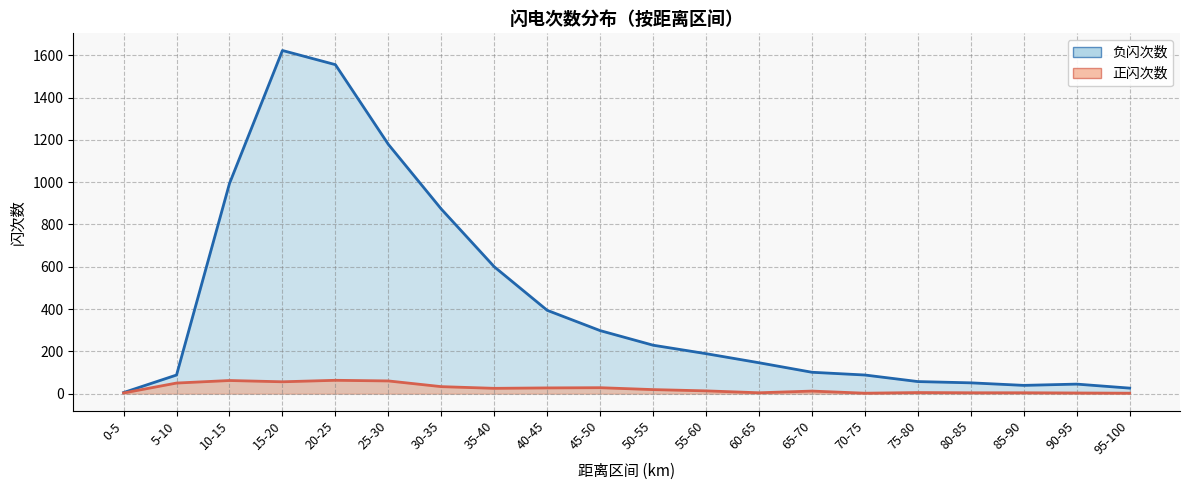

True or false: 负闪次数 has more than 1 interior local peaks.

True